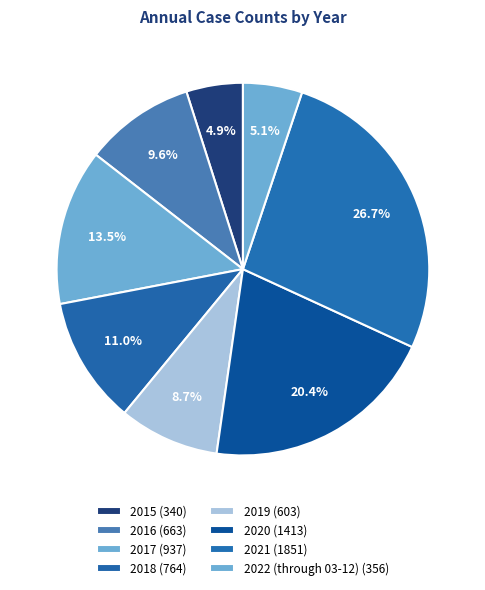

Does any single category account for the majority?

No